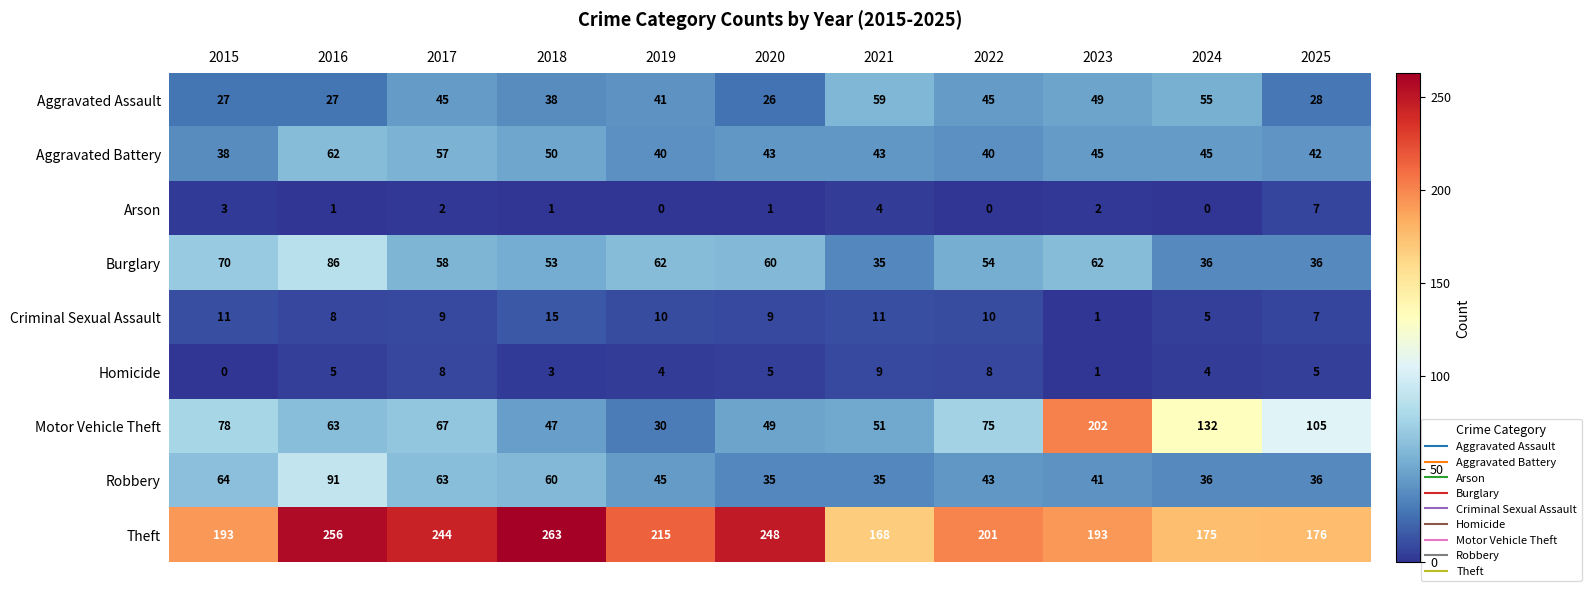

What is the sum of all Theft values?

2332